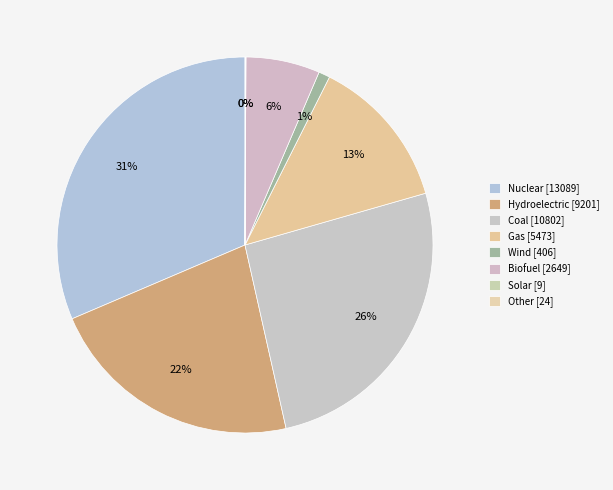

What is the total percentage of Other and Hydroelectric?

22.1%